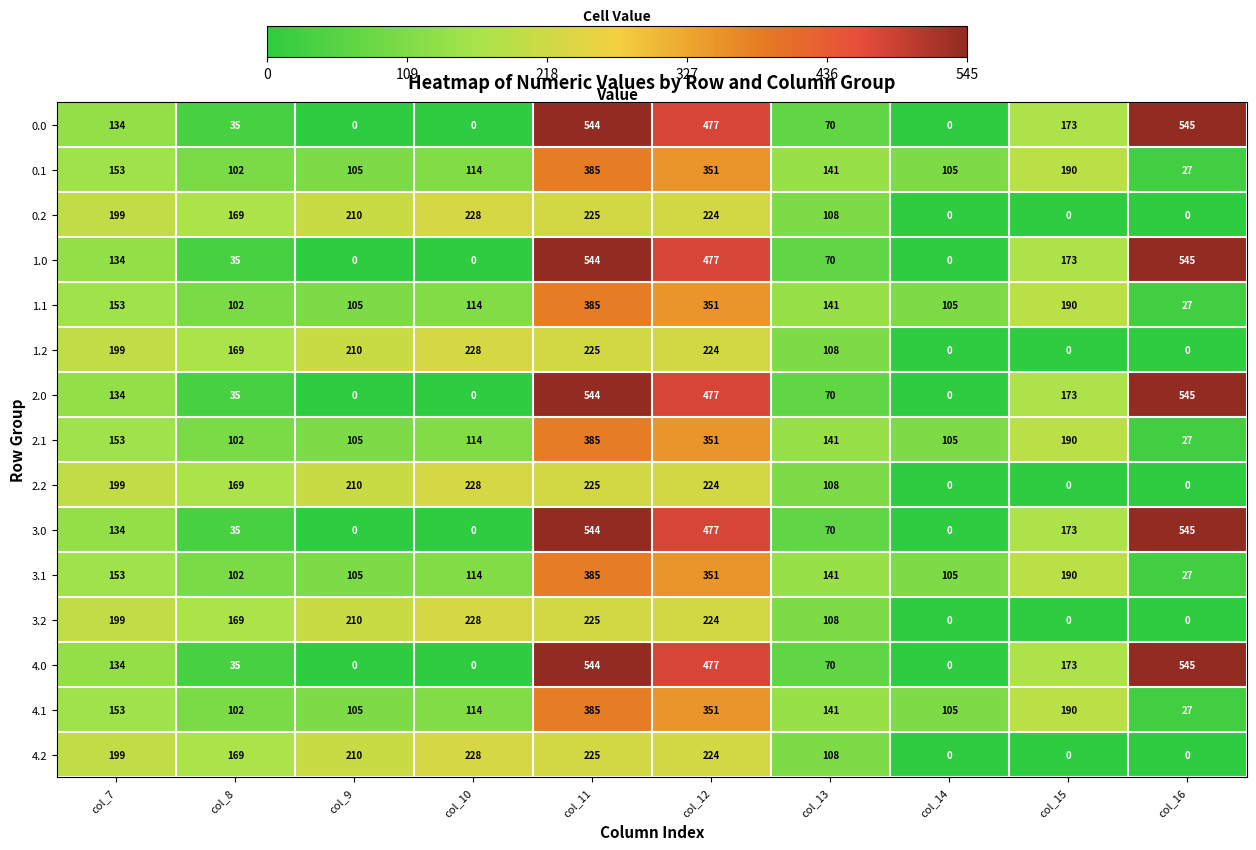

What is the difference between the second highest and second lowest values in the 2.2 series?

225